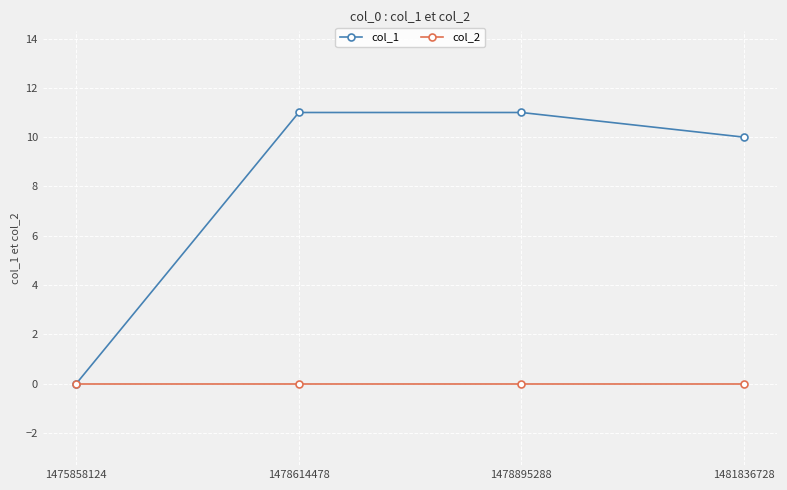

What is the maximum value shown in the chart?

11